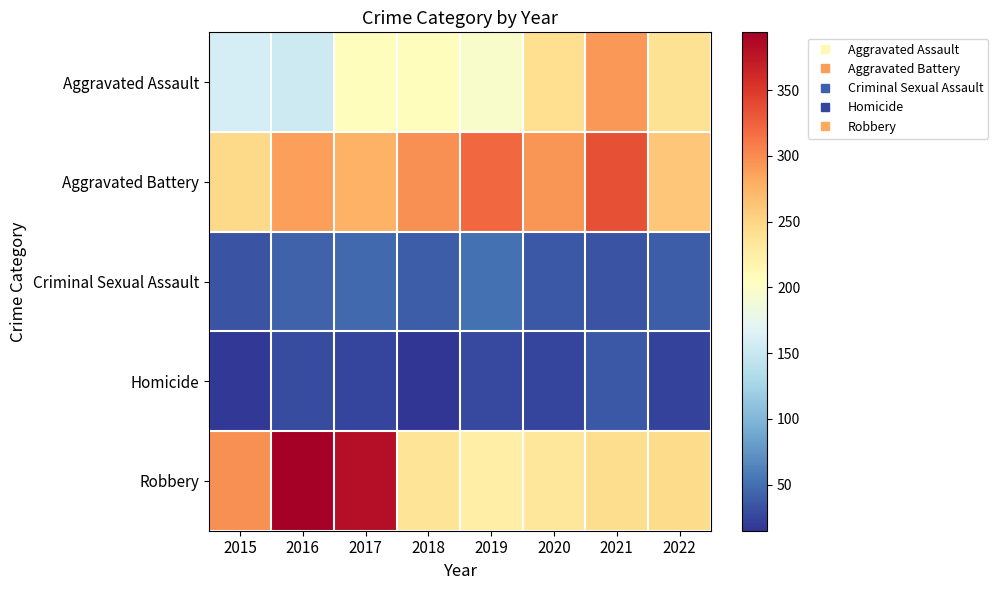

Reading left to right, extract all data points from this chart.

Aggravated Assault: 2015=160	2016=154	2017=207	2018=206	2019=197	2020=242	2021=292	2022=239
Aggravated Battery: 2015=246	2016=288	2017=277	2018=297	2019=321	2020=294	2021=336	2022=261
Criminal Sexual Assault: 2015=34	2016=43	2017=47	2018=40	2019=51	2020=36	2021=33	2022=39
Homicide: 2015=17	2016=29	2017=24	2018=15	2019=27	2020=24	2021=37	2022=23
Robbery: 2015=297	2016=394	2017=381	2018=237	2019=224	2020=233	2021=244	2022=245